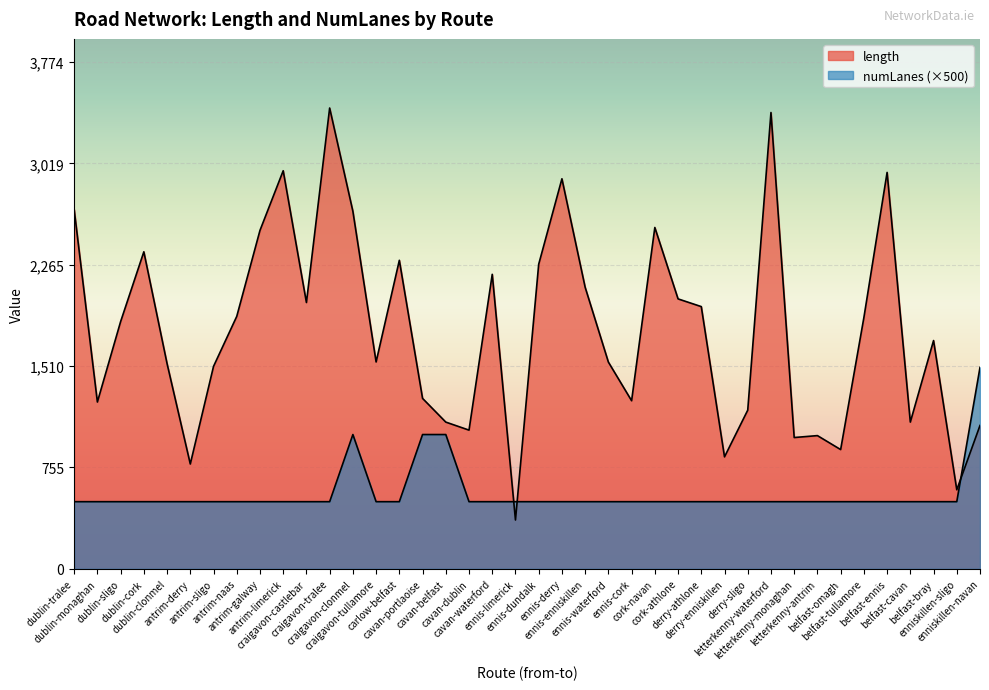

Reading right to left, transcribe all the data shown in this chart.

length: enniskillen-navan=1067.5	enniskillen-sligo=588.6	belfast-bray=1699.8	belfast-cavan=1092.6	belfast-ennis=2951.6	belfast-tullamore=1870.2	belfast-omagh=888.0	letterkenny-antrim=992.0	letterkenny-monaghan=977.7	letterkenny-waterford=3397.7	derry-sligo=1181.5	derry-enniskillen=833.7	derry-athlone=1952.5	cork-athlone=2010.0	cork-navan=2541.6	ennis-cork=1251.7	ennis-waterford=1539.5	ennis-enniskillen=2096.5	ennis-derry=2904.3	ennis-dundalk=2267.8	ennis-limerick=363.6	cavan-waterford=2192.9	cavan-dublin=1032.8	cavan-belfast=1092.6	cavan-portlaoise=1269.0	carlow-belfast=2297.3	craigavon-tullamore=1540.4	craigavon-clonmel=2662.3	craigavon-tralee=3431.2	craigavon-castlebar=1983.0	antrim-limerick=2964.1	antrim-galway=2519.9	antrim-naas=1879.7	antrim-sligo=1507.4	antrim-derry=780.6	dublin-clonmel=1528.0	dublin-cork=2360.6	dublin-sligo=1840.7	dublin-monaghan=1242.0	dublin-tralee=2676.4
numLanes: enniskillen-navan=1500.0	enniskillen-sligo=500.0	belfast-bray=500.0	belfast-cavan=500.0	belfast-ennis=500.0	belfast-tullamore=500.0	belfast-omagh=500.0	letterkenny-antrim=500.0	letterkenny-monaghan=500.0	letterkenny-waterford=500.0	derry-sligo=500.0	derry-enniskillen=500.0	derry-athlone=500.0	cork-athlone=500.0	cork-navan=500.0	ennis-cork=500.0	ennis-waterford=500.0	ennis-enniskillen=500.0	ennis-derry=500.0	ennis-dundalk=500.0	ennis-limerick=500.0	cavan-waterford=500.0	cavan-dublin=500.0	cavan-belfast=1000.0	cavan-portlaoise=1000.0	carlow-belfast=500.0	craigavon-tullamore=500.0	craigavon-clonmel=1000.0	craigavon-tralee=500.0	craigavon-castlebar=500.0	antrim-limerick=500.0	antrim-galway=500.0	antrim-naas=500.0	antrim-sligo=500.0	antrim-derry=500.0	dublin-clonmel=500.0	dublin-cork=500.0	dublin-sligo=500.0	dublin-monaghan=500.0	dublin-tralee=500.0